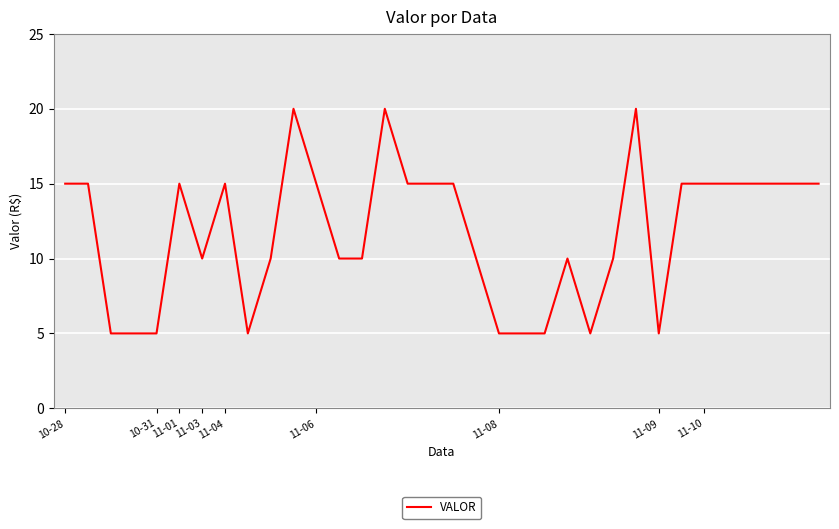

What is the greatest value displayed?

20